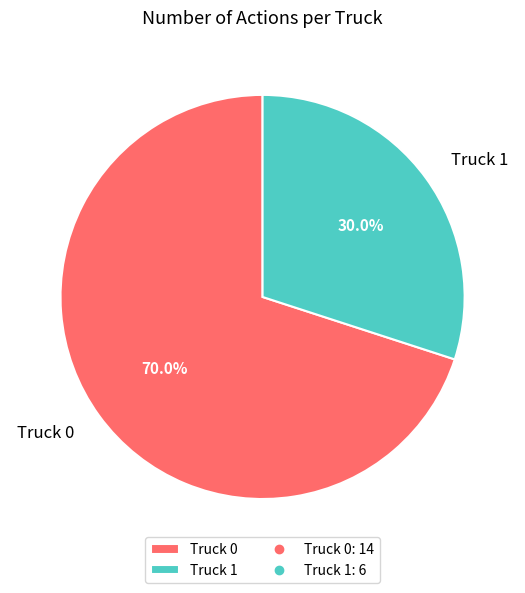

To the nearest percent, what is the difference between the Truck 0 and Truck 1 slice percentages?

40%